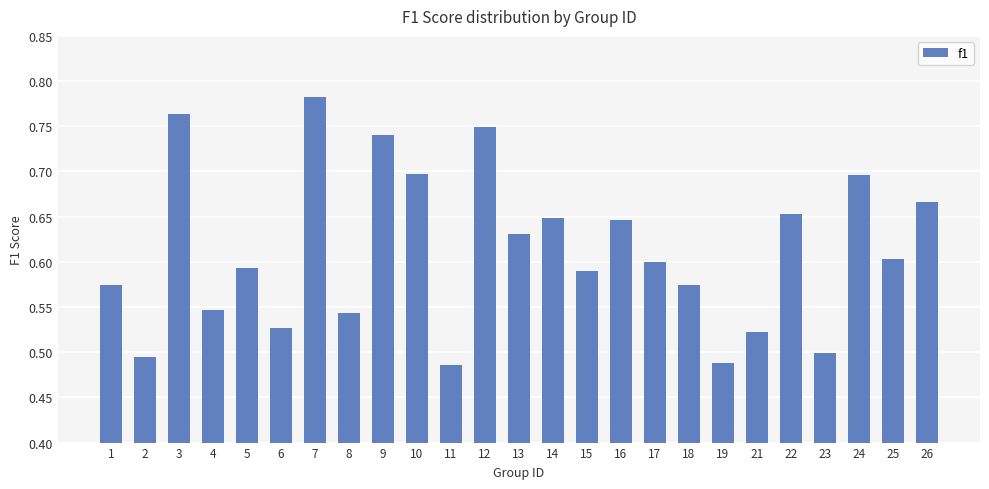

Count the values in the range 0 to 1.

25